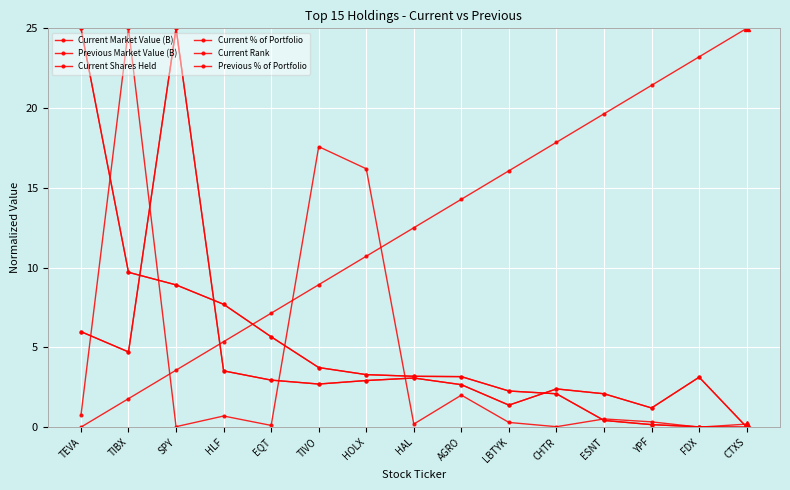

How many lines are shown in the chart?

6